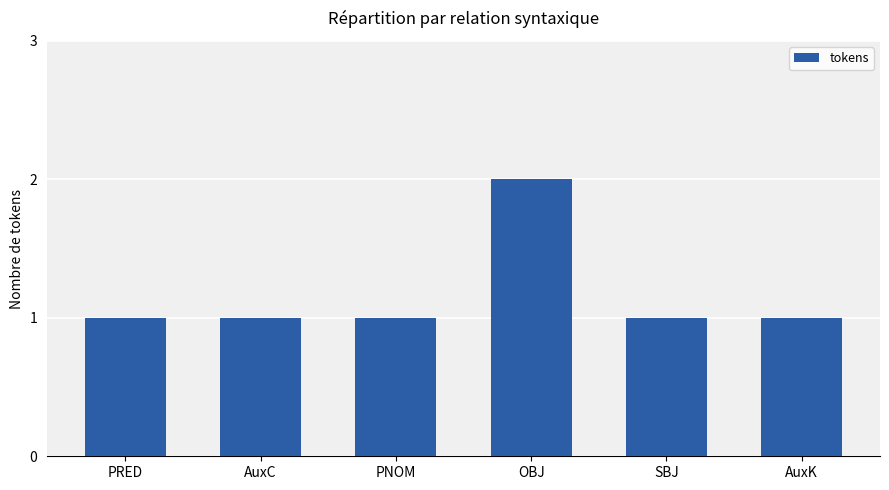

Reading right to left, list all the values displayed in this chart.

AuxK=1	SBJ=1	OBJ=2	PNOM=1	AuxC=1	PRED=1